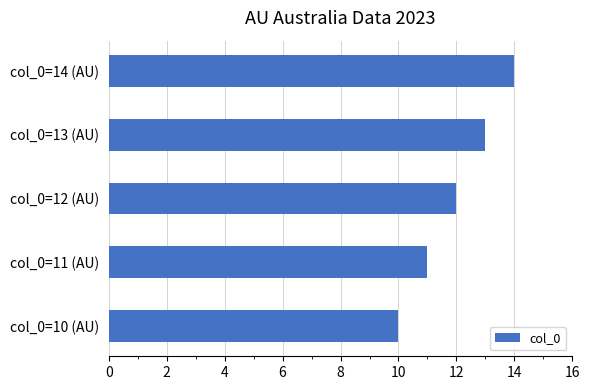

What is the smallest value displayed?

10